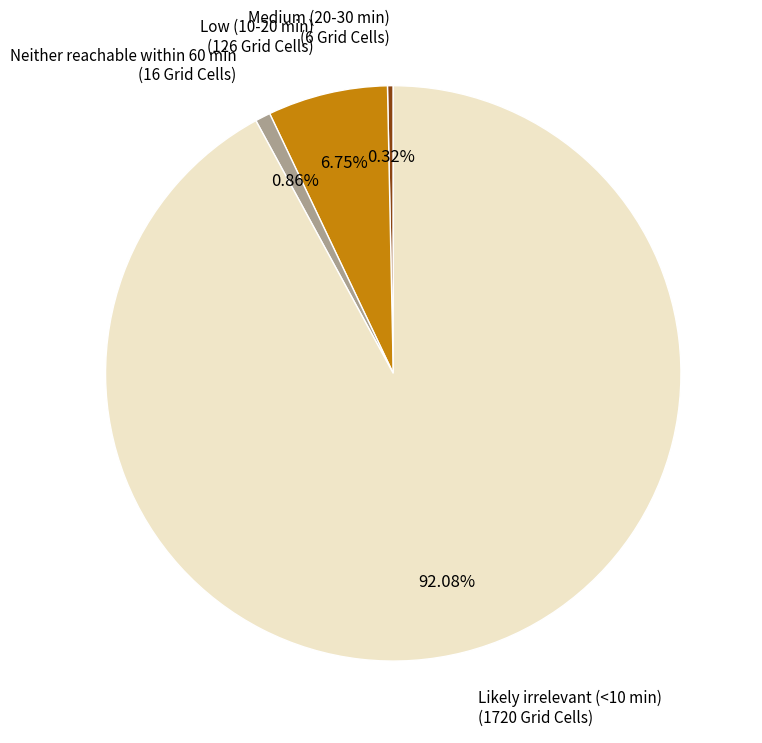

Does any single category account for the majority?

Yes